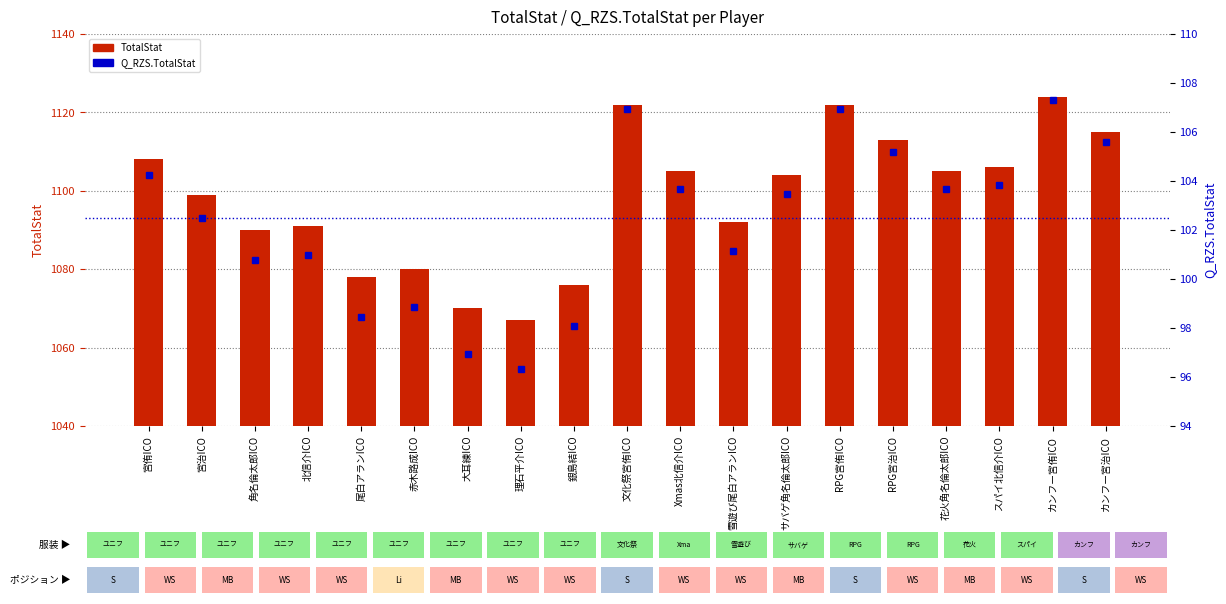

What is the sum of the Q_RZS.TotalStat values at 宮侑ICO and 宮治ICO?

206.8